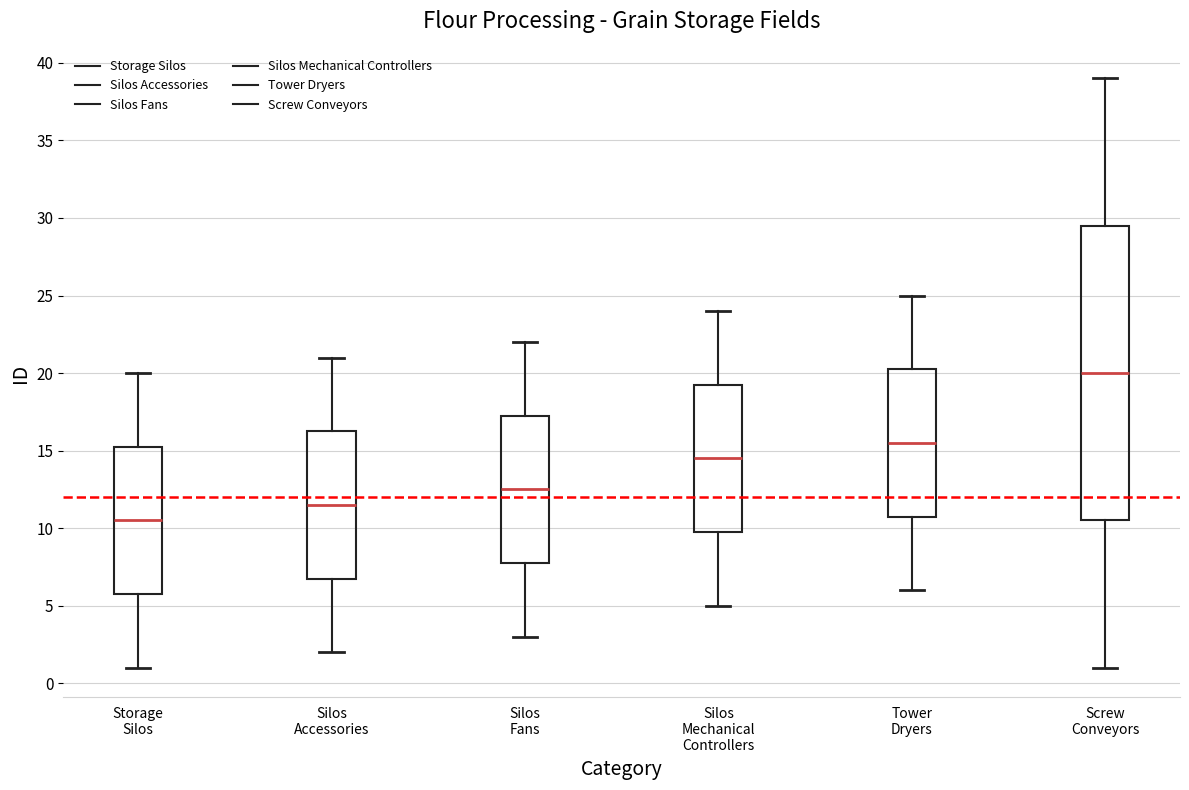

Which box's median line is the highest?

Screw Conveyors